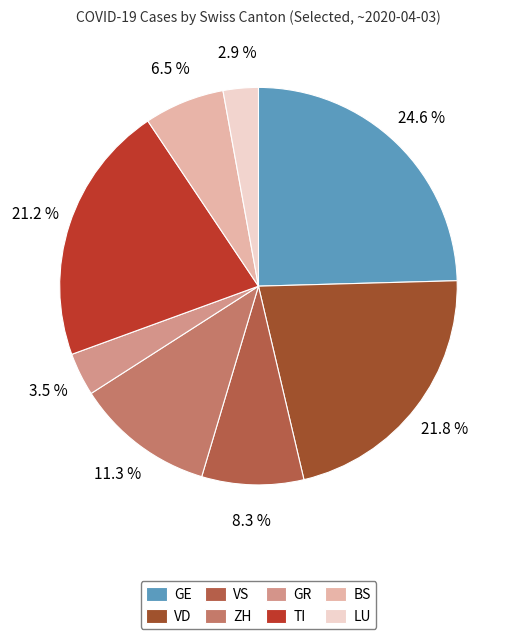

To the nearest percent, what is the combined percentage of ZH and VD?

33%